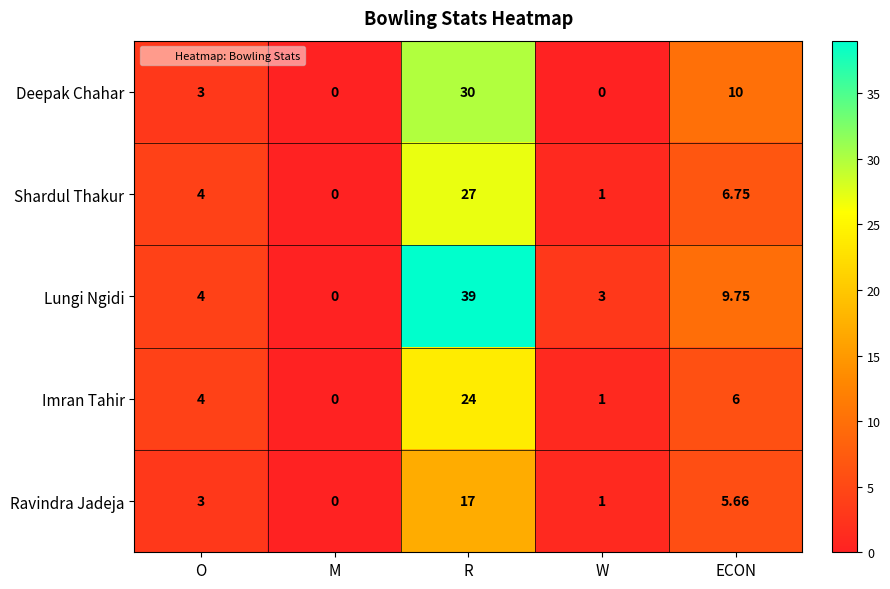

How many values in Deepak Chahar are above zero?

3